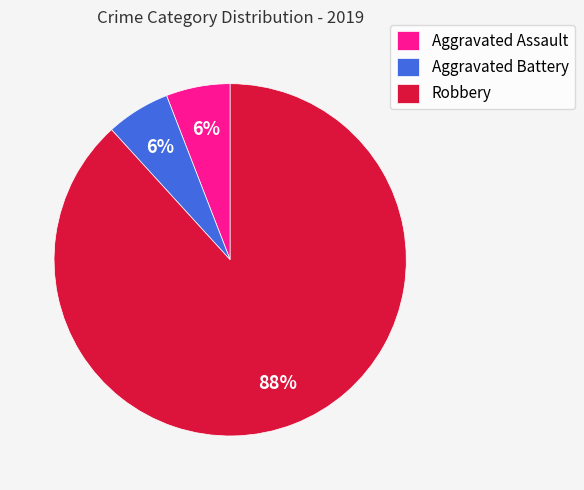

What is the largest slice in the pie chart?

Robbery